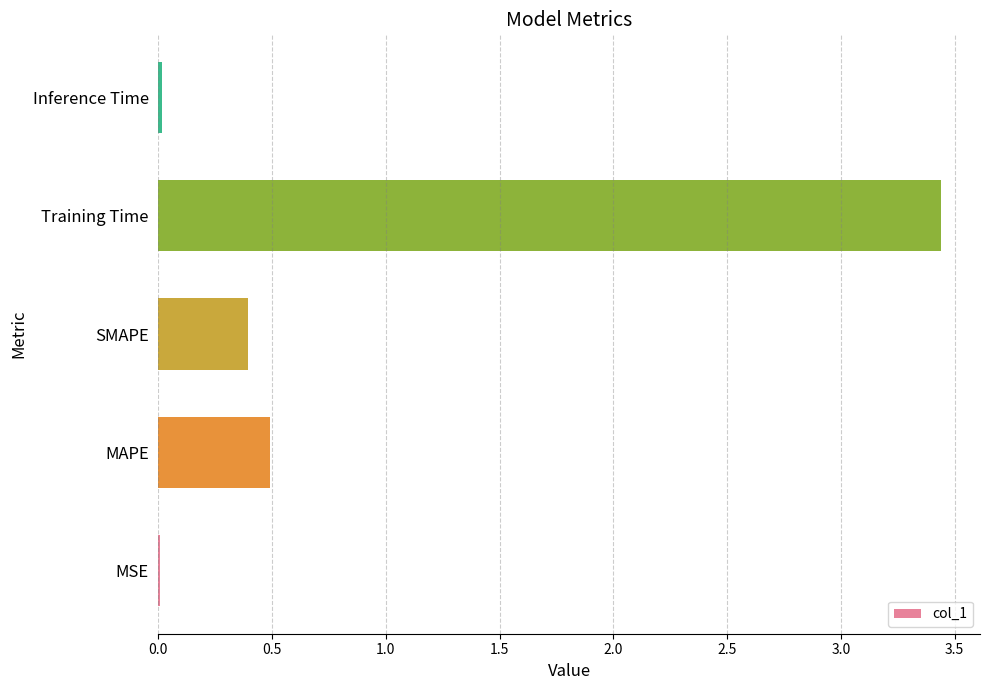

Which label corresponds to the largest value in the chart?

Training Time